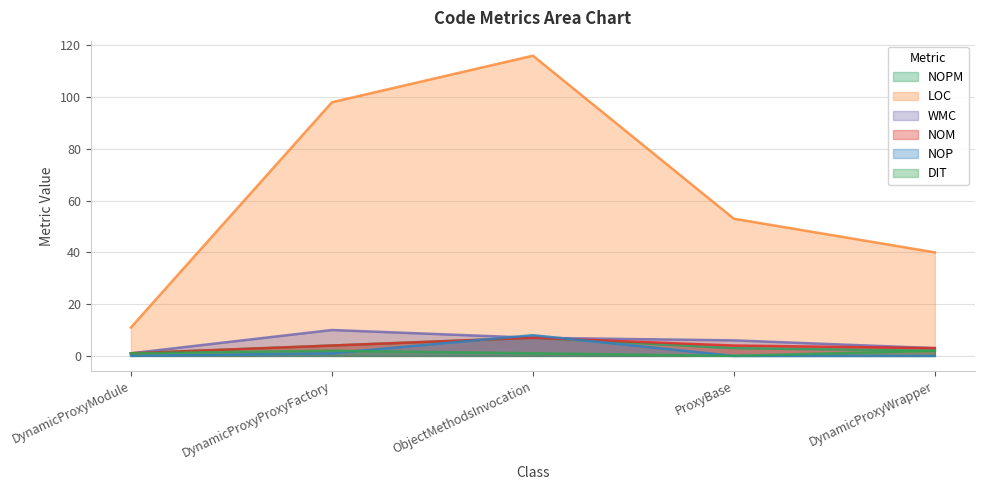

Read the LOC value at DynamicProxyProxyFactory.

98